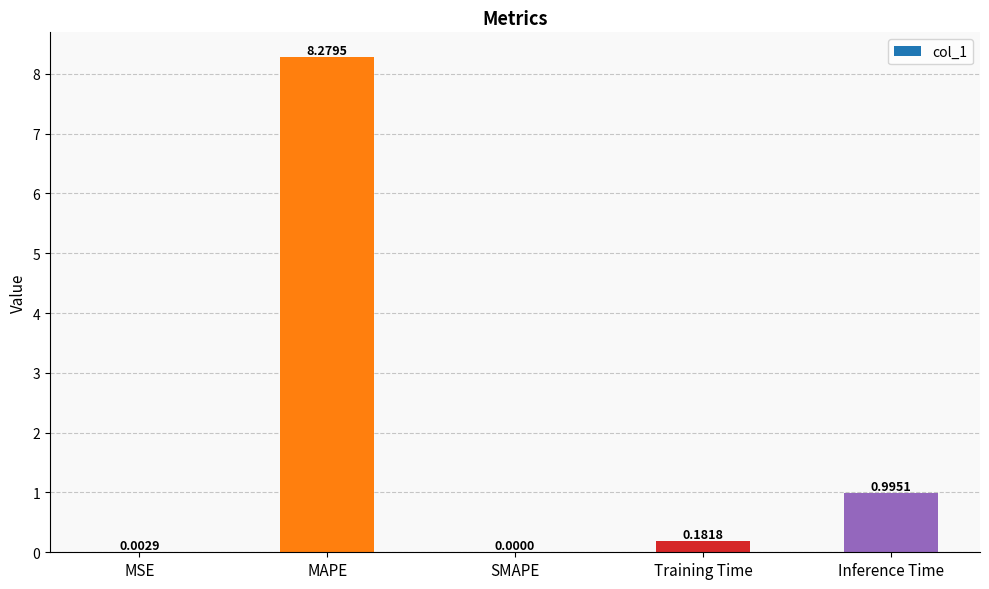

Which category has the highest value across all series?

MAPE